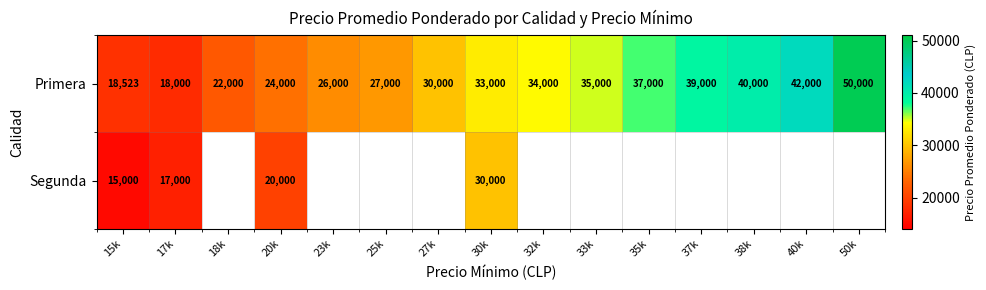

Which category has the highest value across all series?

50k